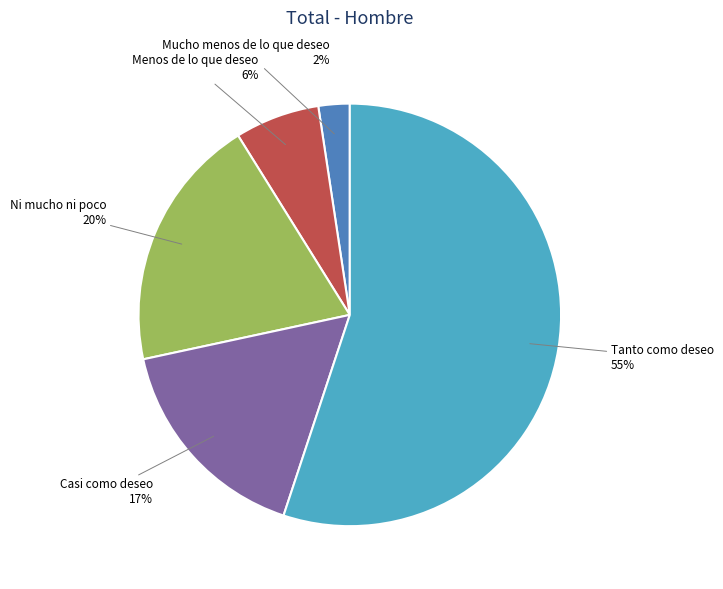

What is the majority slice?

Tanto como deseo